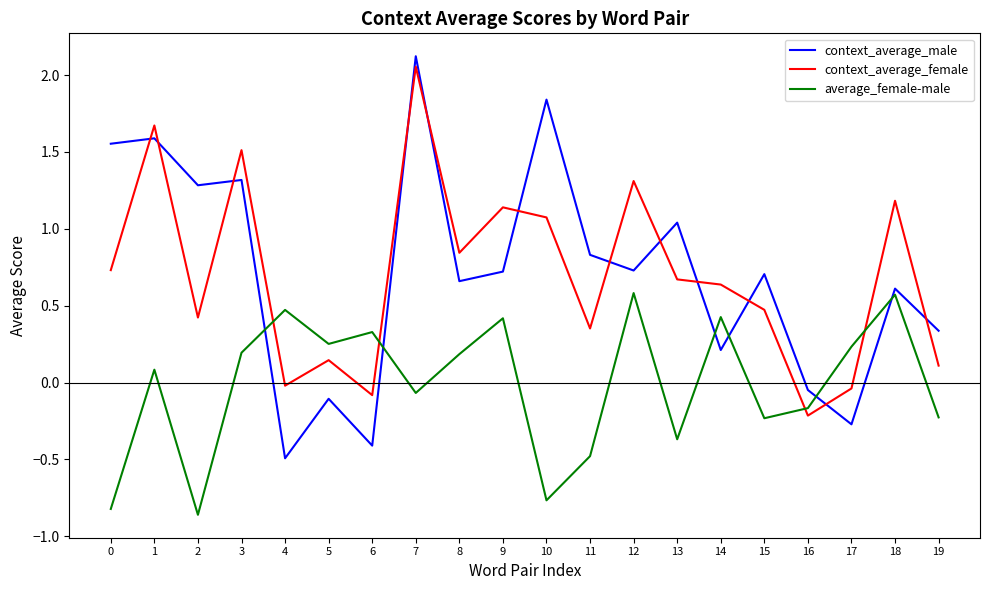

How many distinct data groups are displayed?

3